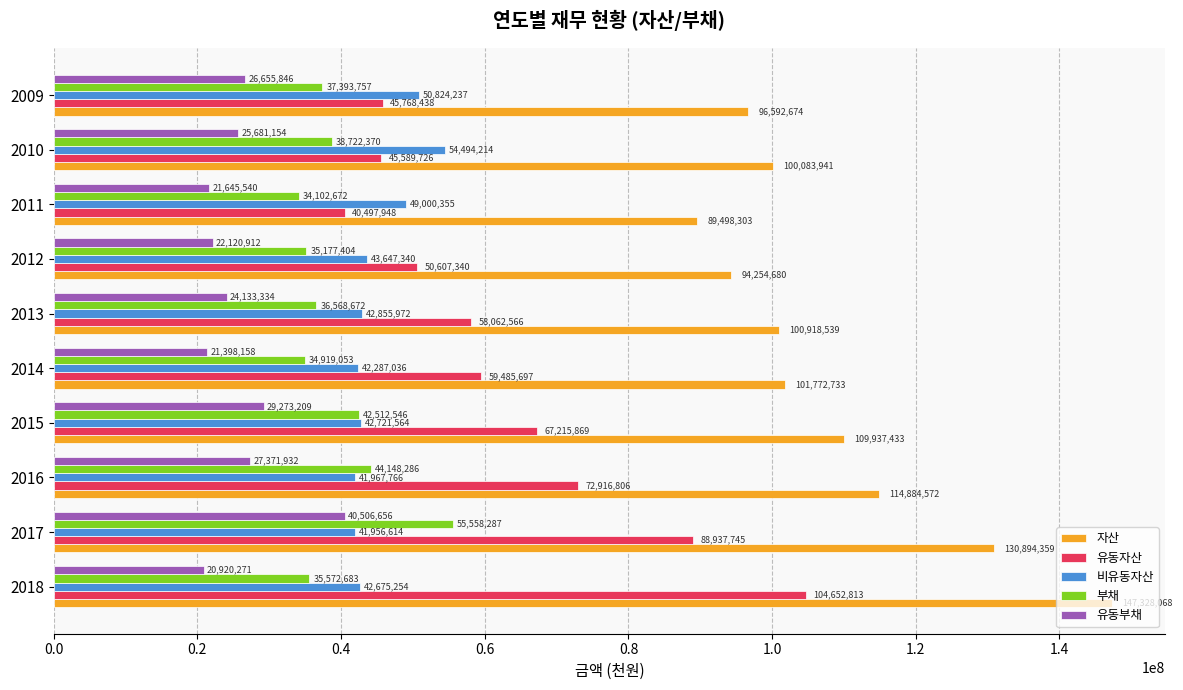

Is it true that 부채 equals 52001280 at 2009?

False